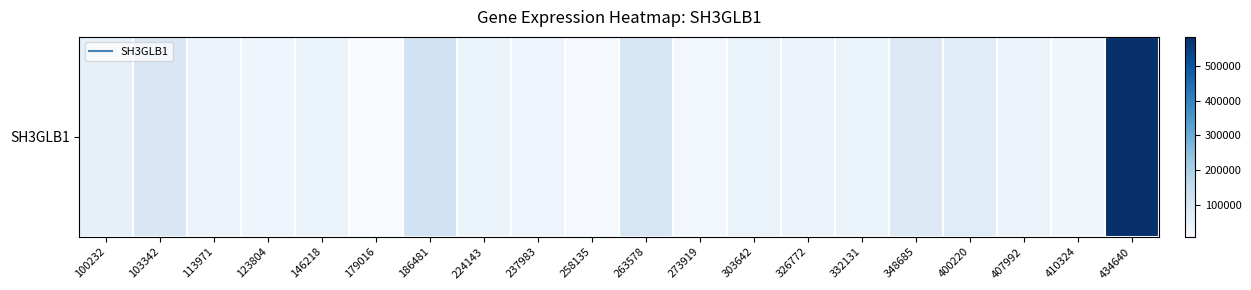

What is the average value?

78182